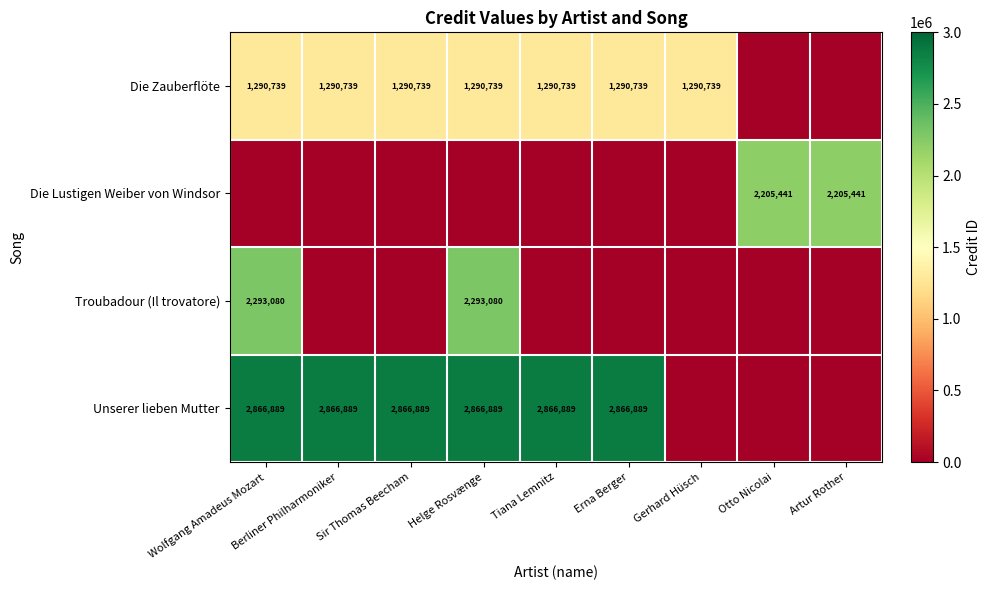

True or false: Unserer lieben Mutter has a value of 1005450 at Helge Rosvænge.

False